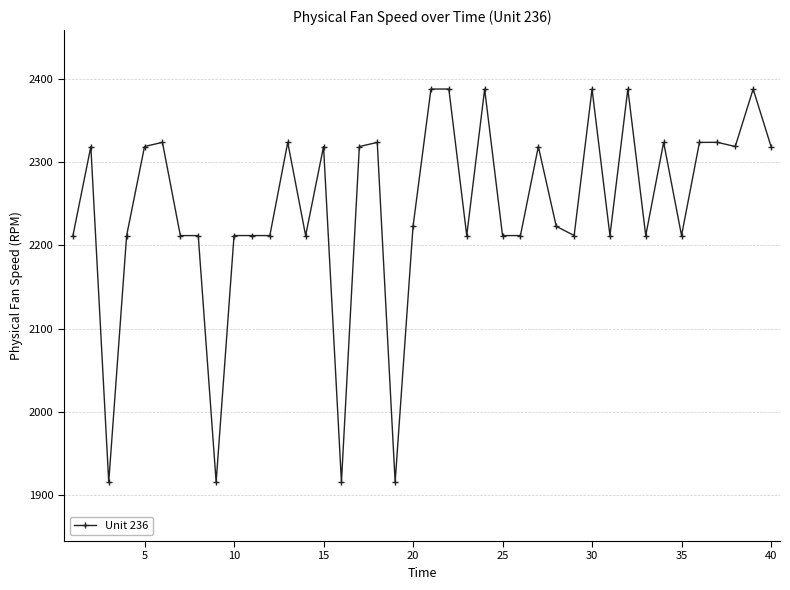

What is the difference between the maximum and minimum values?

472.9